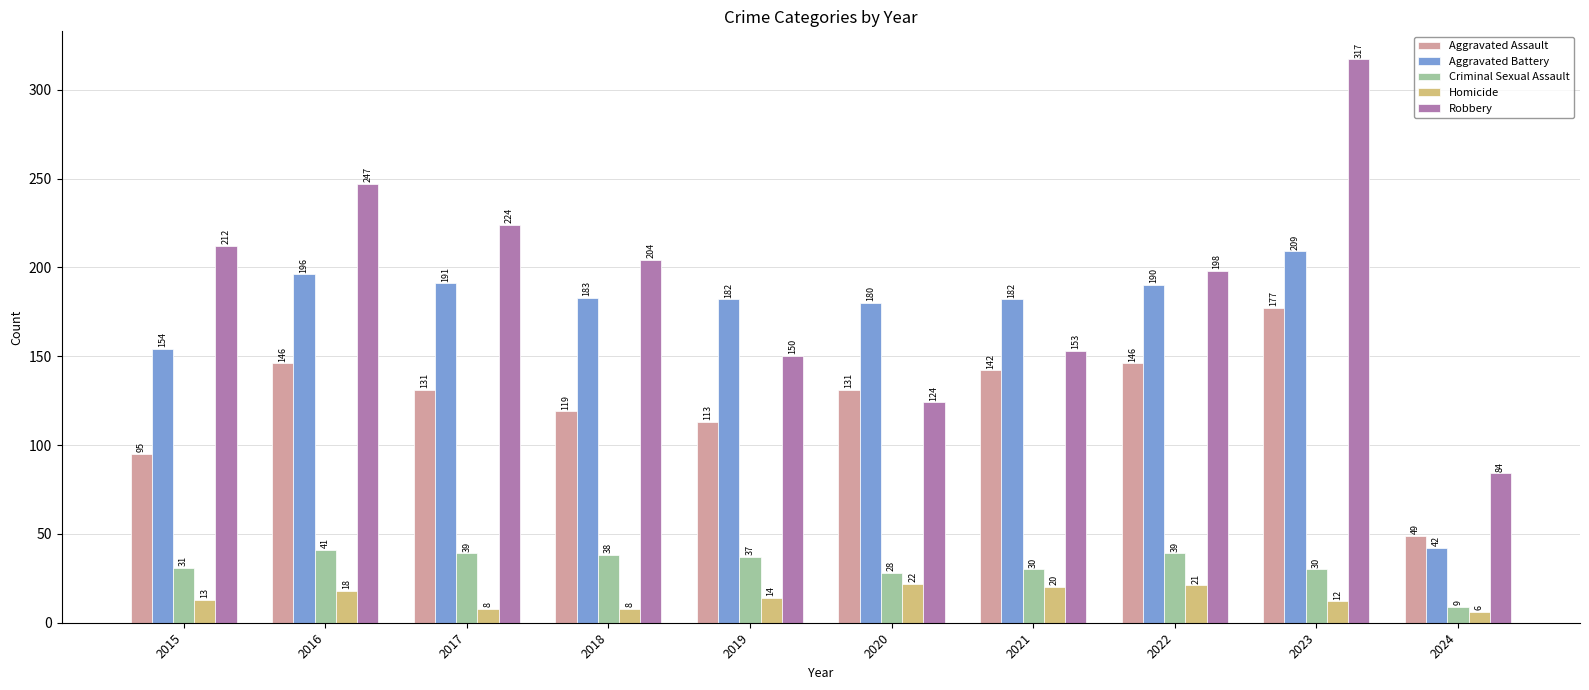

Reading left to right, transcribe all the data shown in this chart.

Aggravated Assault: 95	146	131	119	113	131	142	146	177	49
Aggravated Battery: 154	196	191	183	182	180	182	190	209	42
Criminal Sexual Assault: 31	41	39	38	37	28	30	39	30	9
Homicide: 13	18	8	8	14	22	20	21	12	6
Robbery: 212	247	224	204	150	124	153	198	317	84